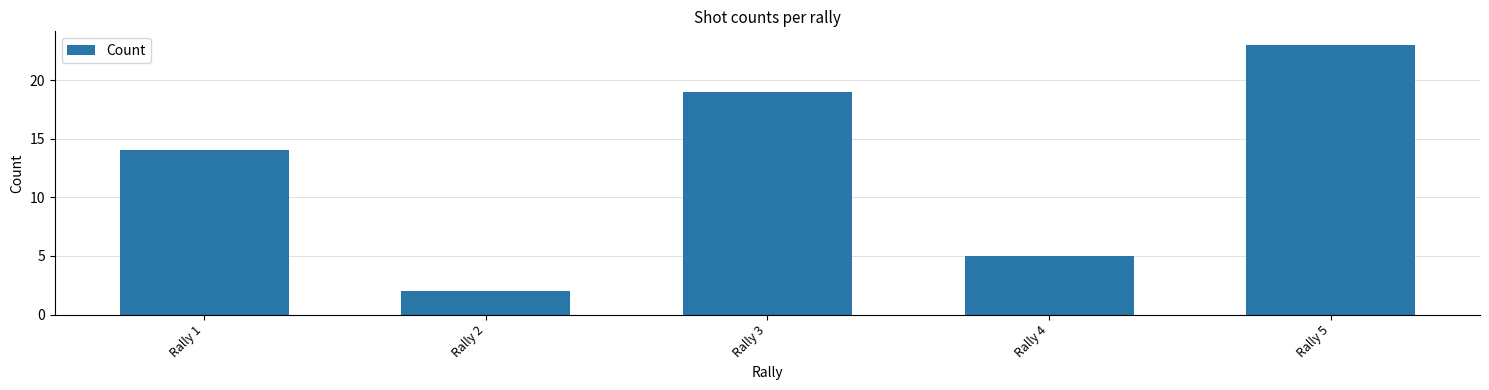

How many data points does each series have?

5